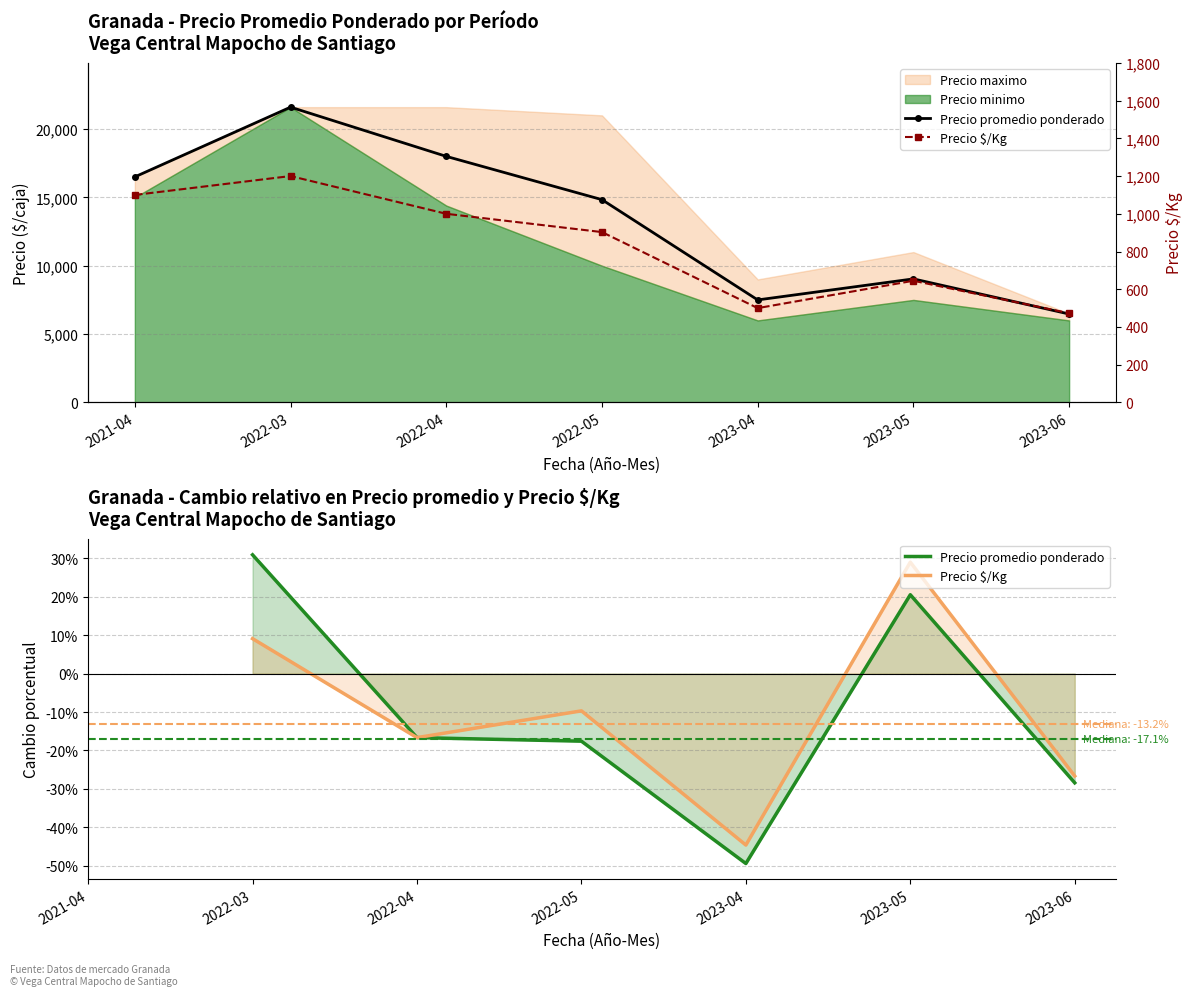

Where is Precio promedio ponderado nearest to the value 14034?

2022-05